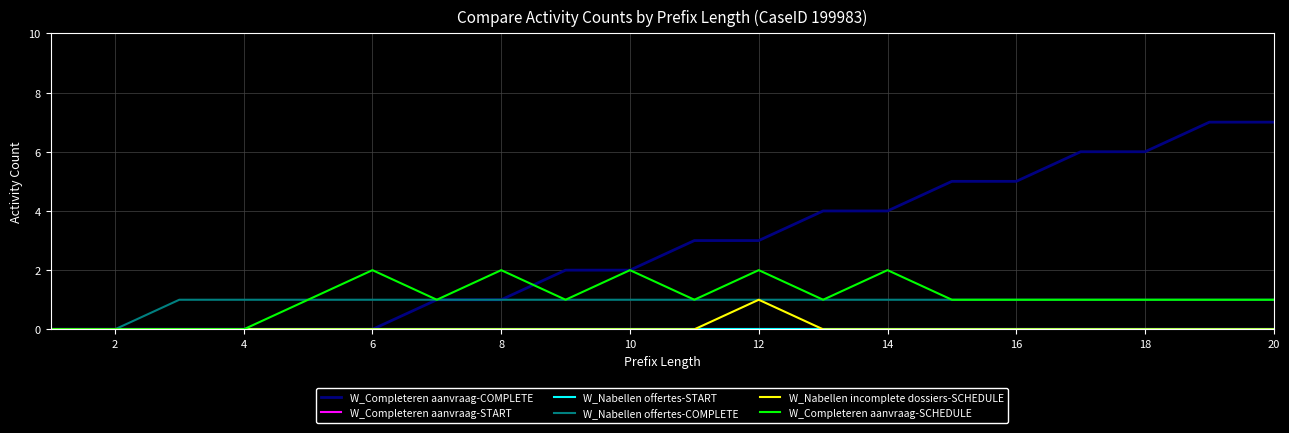

At how many categories does at least one series exceed 1?

14